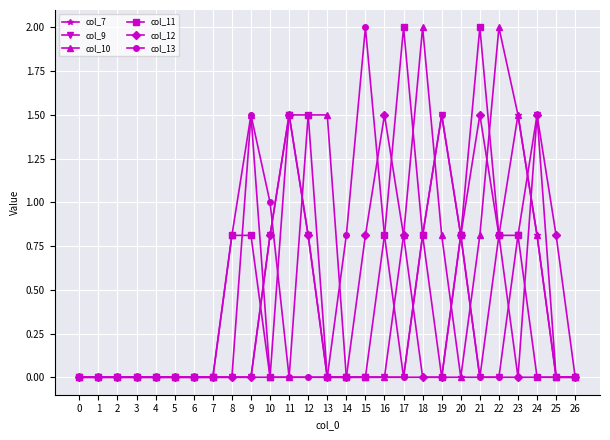

What is the value of the col_10 point at the 13th from the left?

1.5